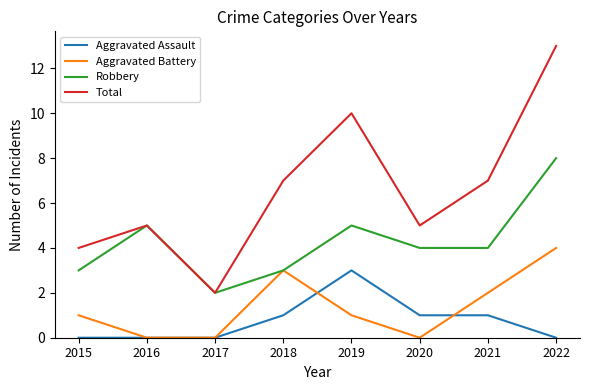

Which series has the largest total across all categories?

Total